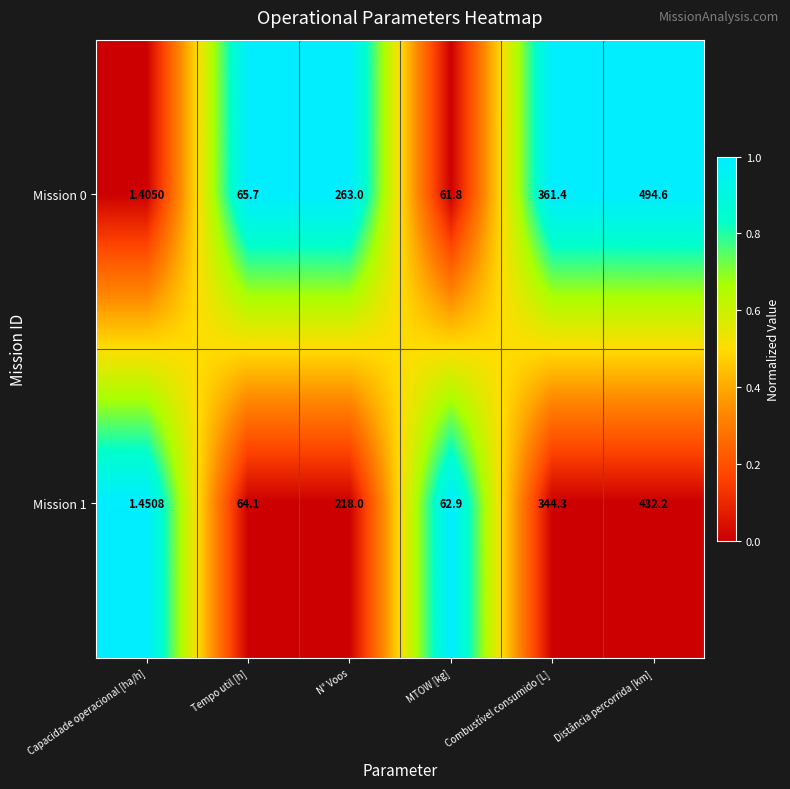

Which category has the lowest value across all series?

Capacidade operacional [ha/h]